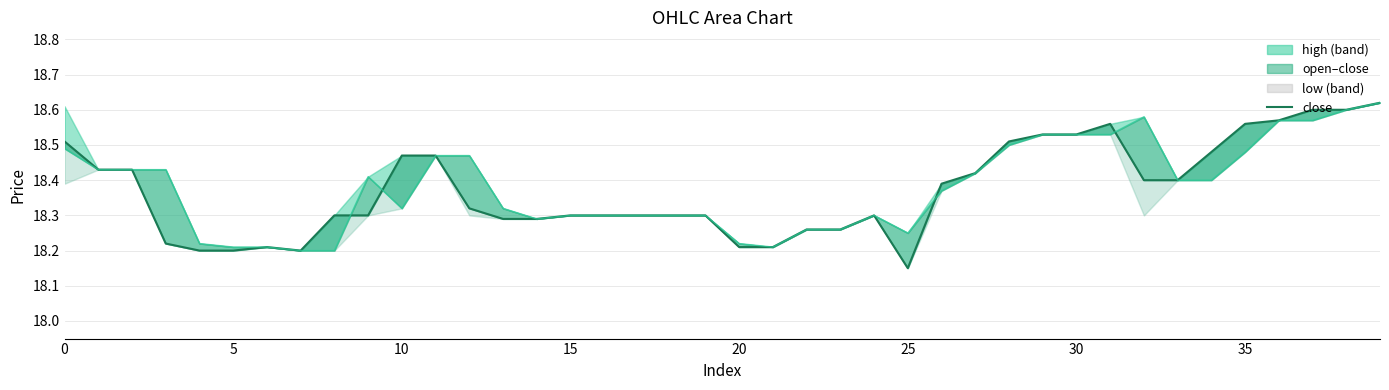

At which category is the sum across all series the highest?

39